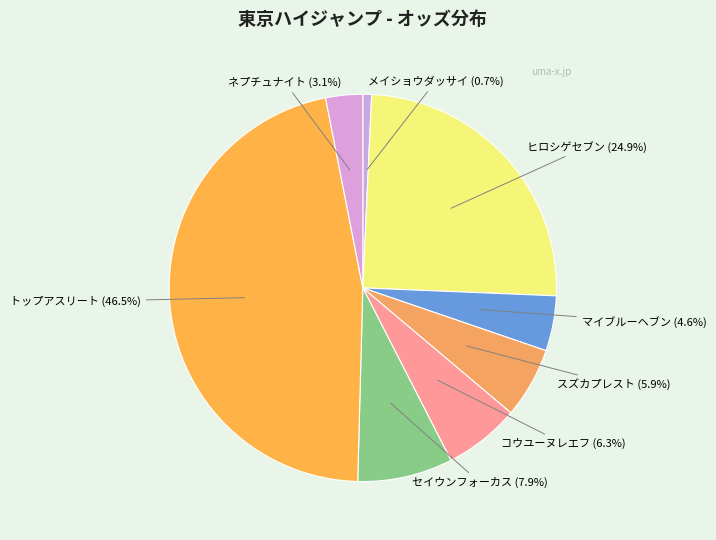

Which has a higher value, トップアスリート or セイウンフォーカス?

トップアスリート